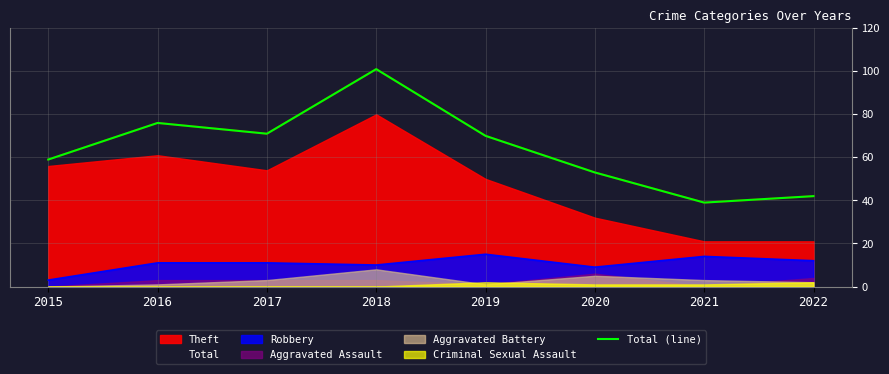

What is the value of the 4th point from the left?

101